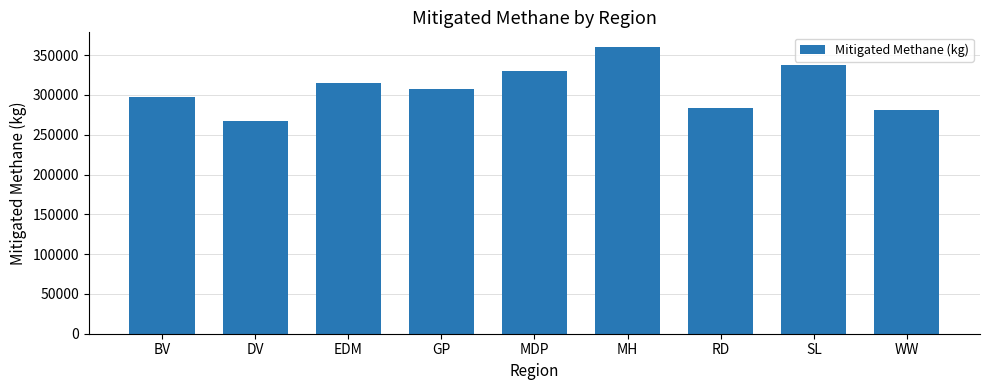

What is the change in value from BV to MDP?

+31460.1